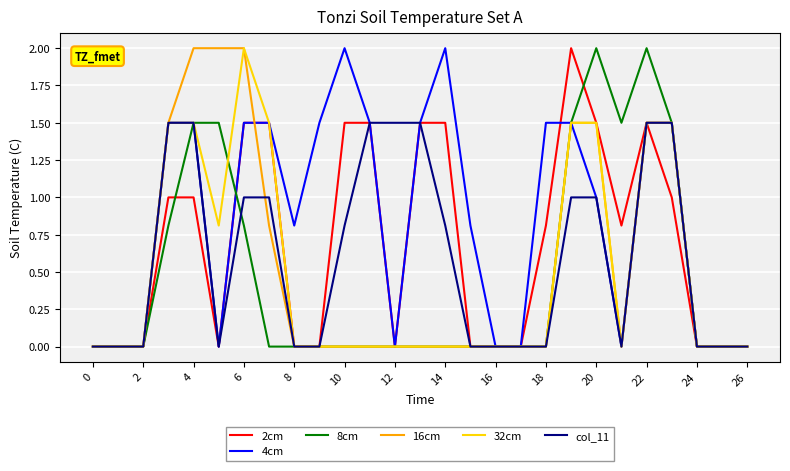

What is the maximum value for col_11?

1.5